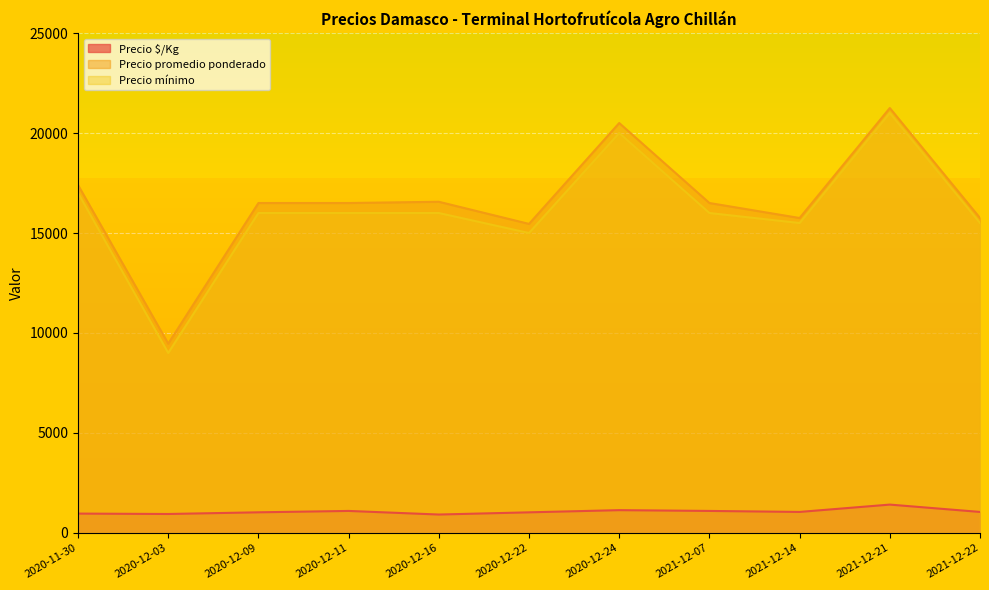

What is the spread (max minus min) of values at 2020-12-16?

15642